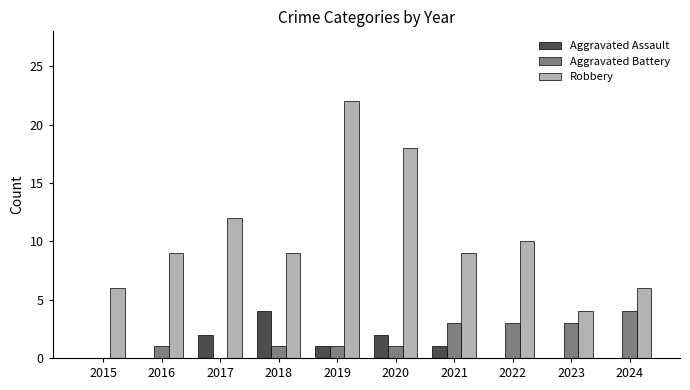

What are all the series names shown in the legend?

Aggravated Assault, Aggravated Battery, Robbery